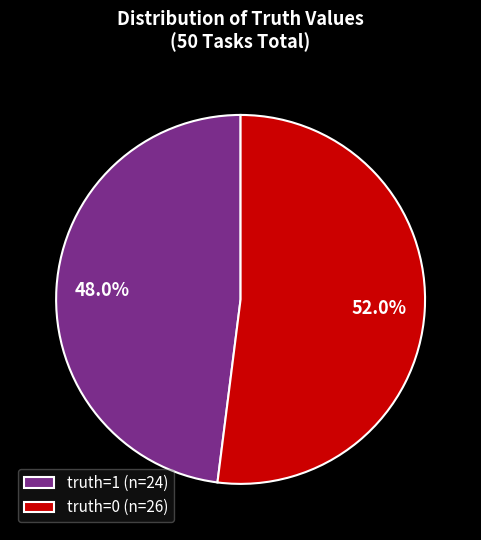

Count the number of slices in the pie.

2